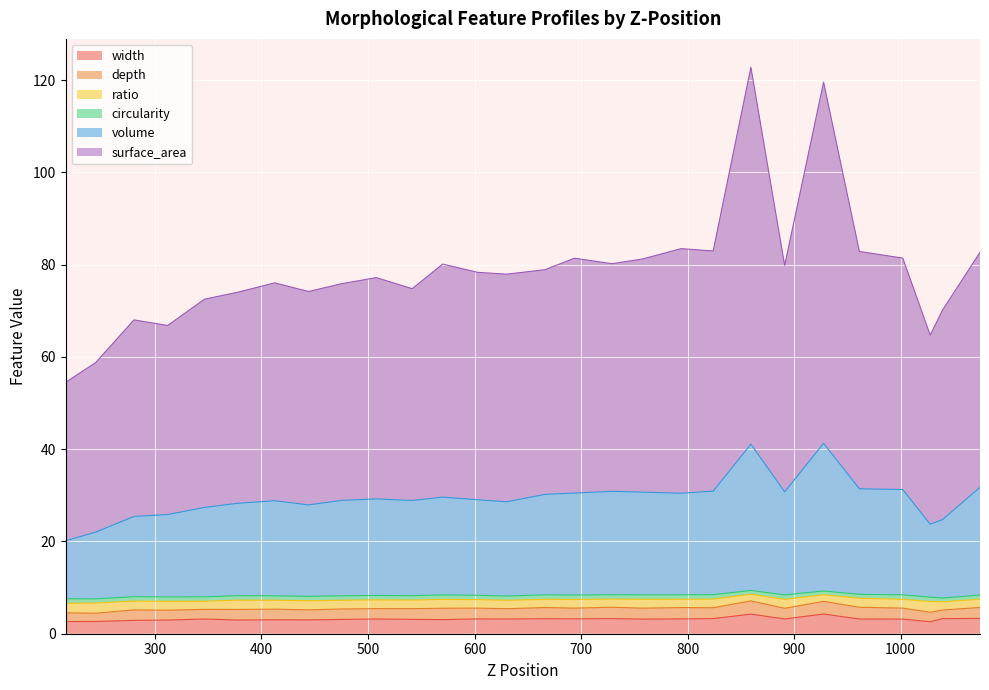

At which category does surface_area reach its first local peak?

280.344989522527